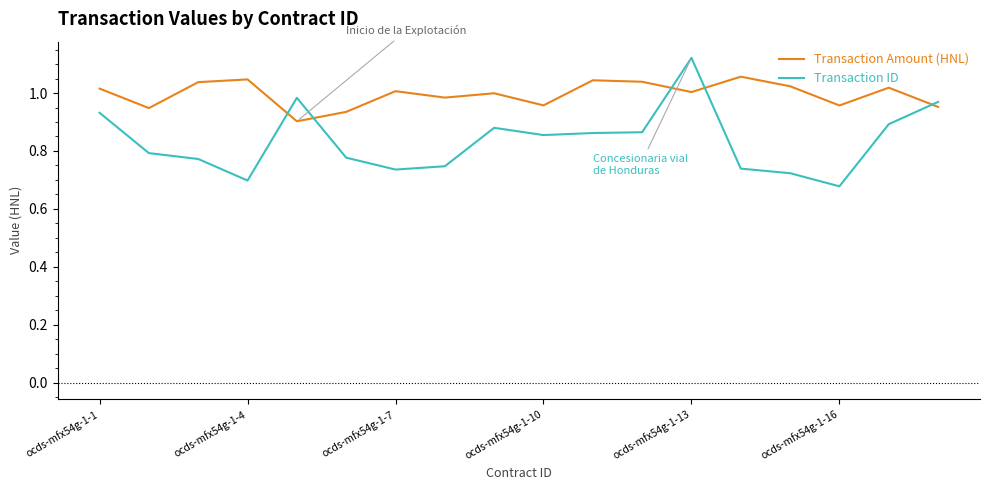

What is the sum of all Transaction Amount (HNL) values?

17.9